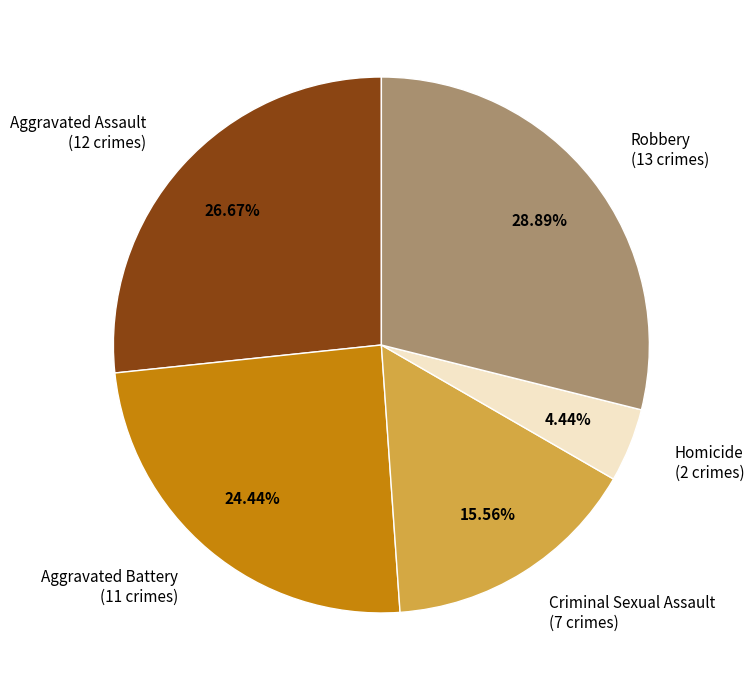

What percentage is NOT represented by Criminal Sexual Assault?

84.4%